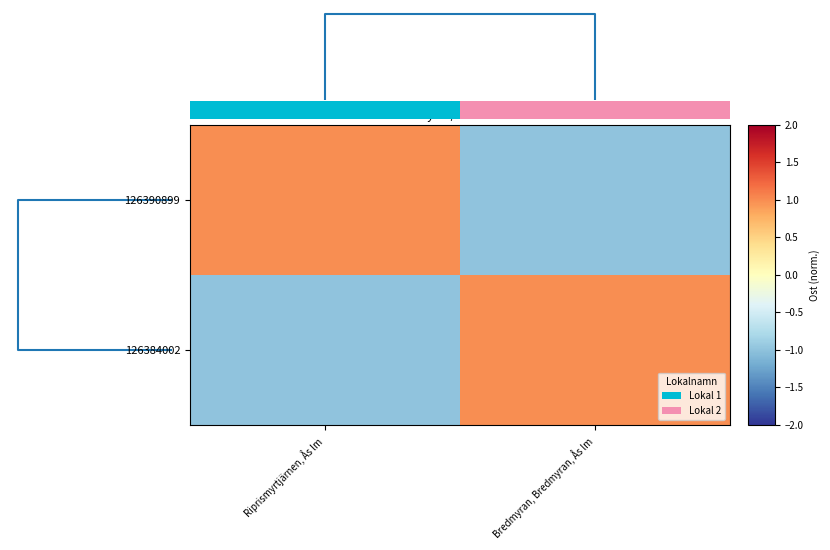

What is the maximum value shown in the chart?

1.0